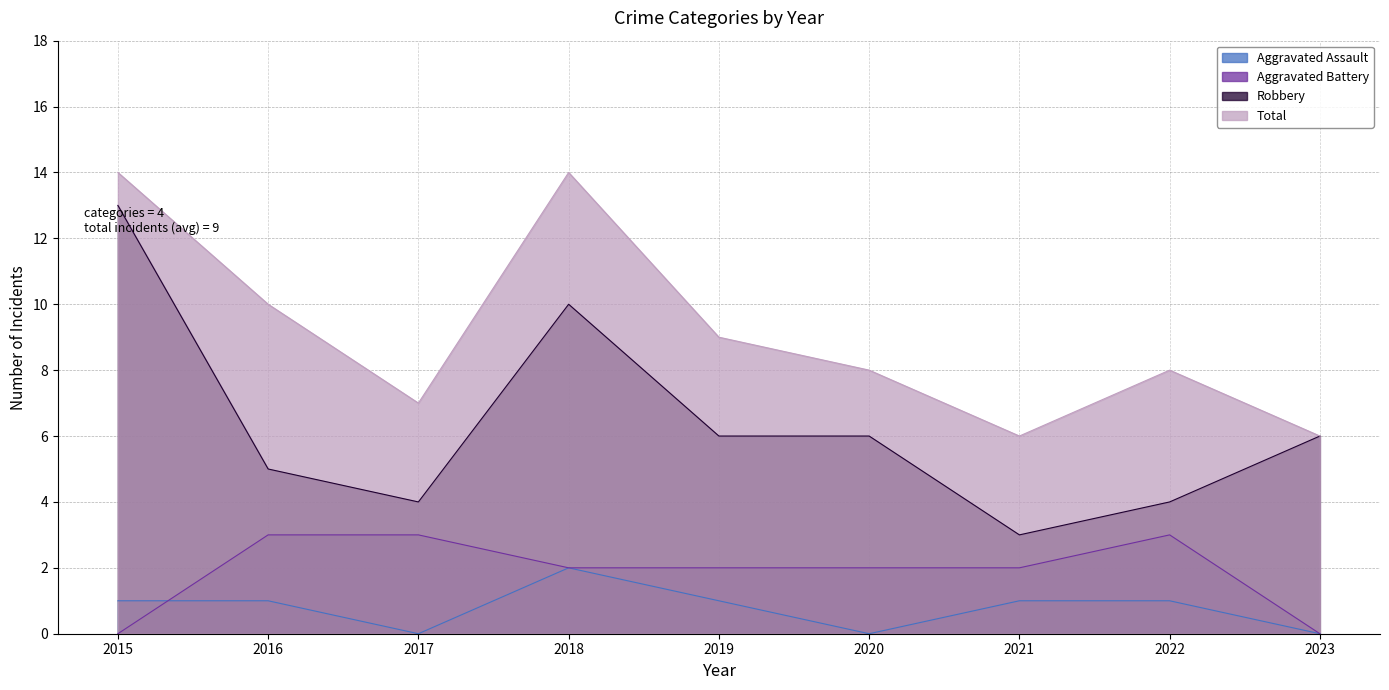

What is the value of the Total point at the 8th from the left?

8